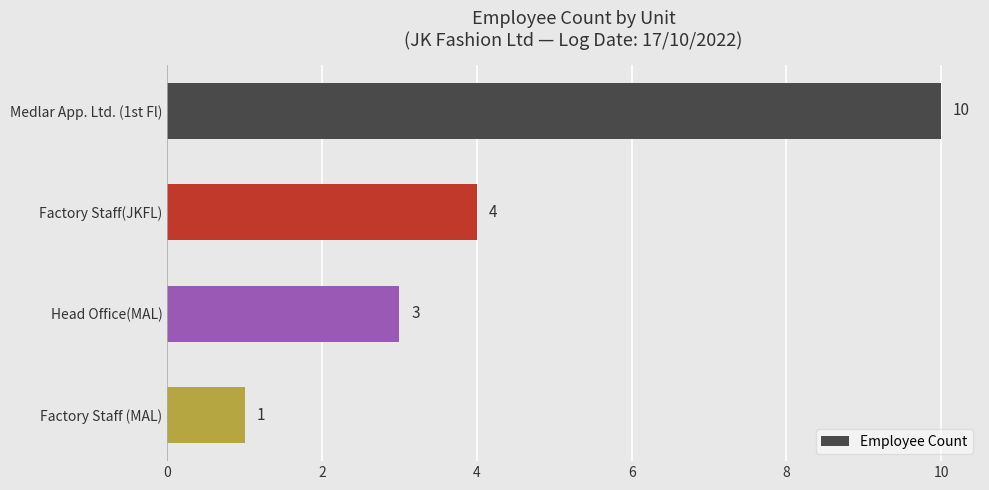

Rank the categories by value from lowest to highest.

Factory Staff (MAL), Head Office(MAL), Factory Staff(JKFL), Medlar App. Ltd. (1st Fl)